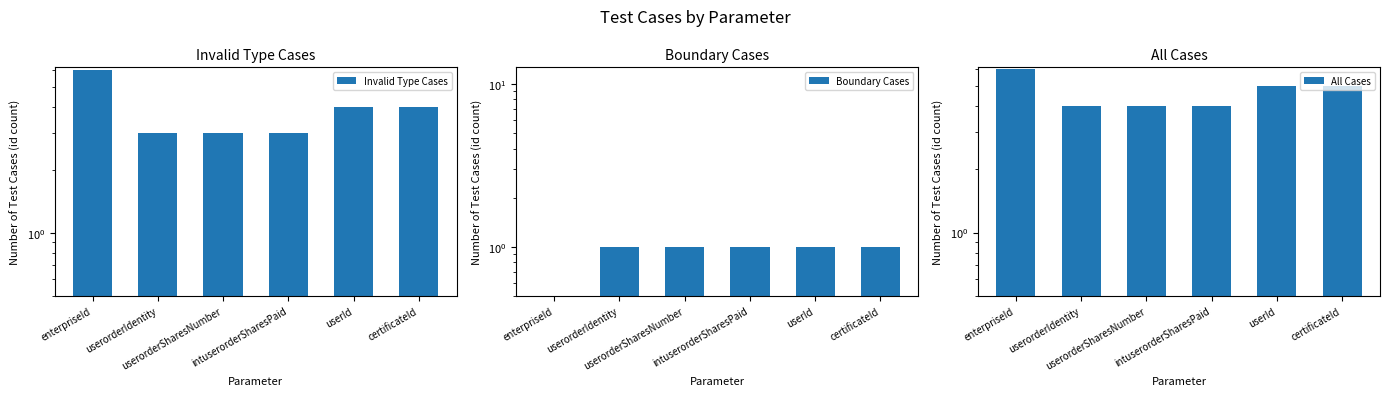

Rank the categories by Invalid Type Cases value from lowest to highest.

userorderIdentity, userorderSharesNumber, intuserorderSharesPaid, userId, certificateId, enterpriseId